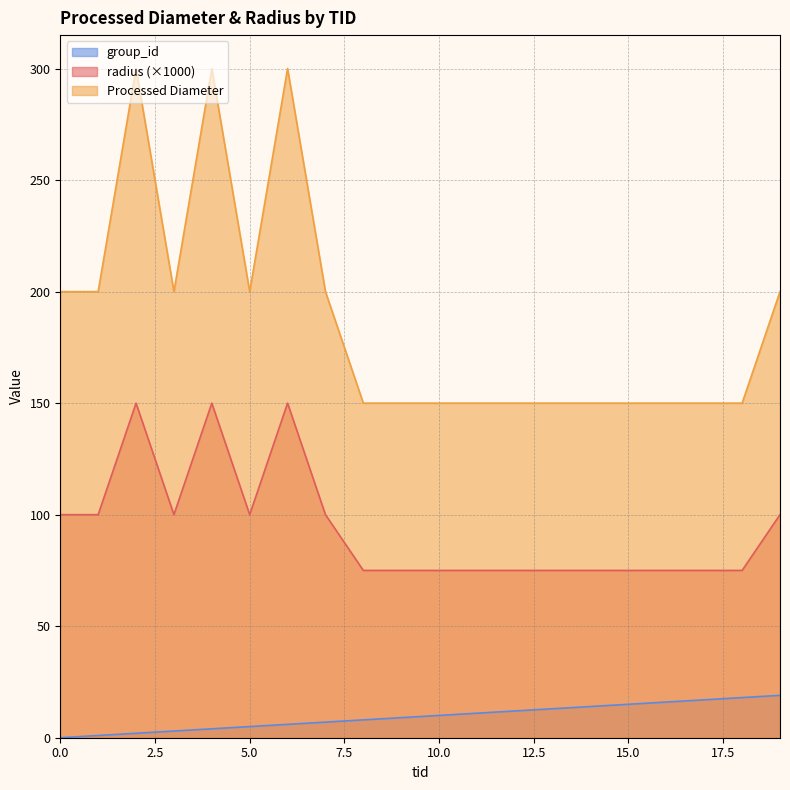

True or false: Processed Diameter and group_id intersect in this chart.

False